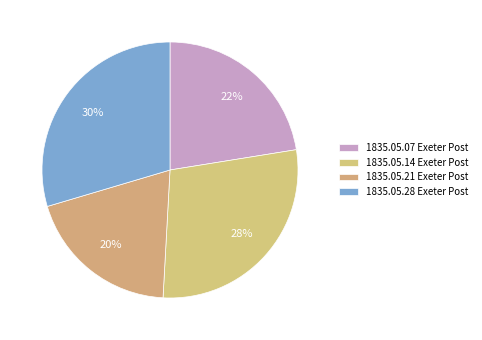

Count the number of slices in the pie.

4